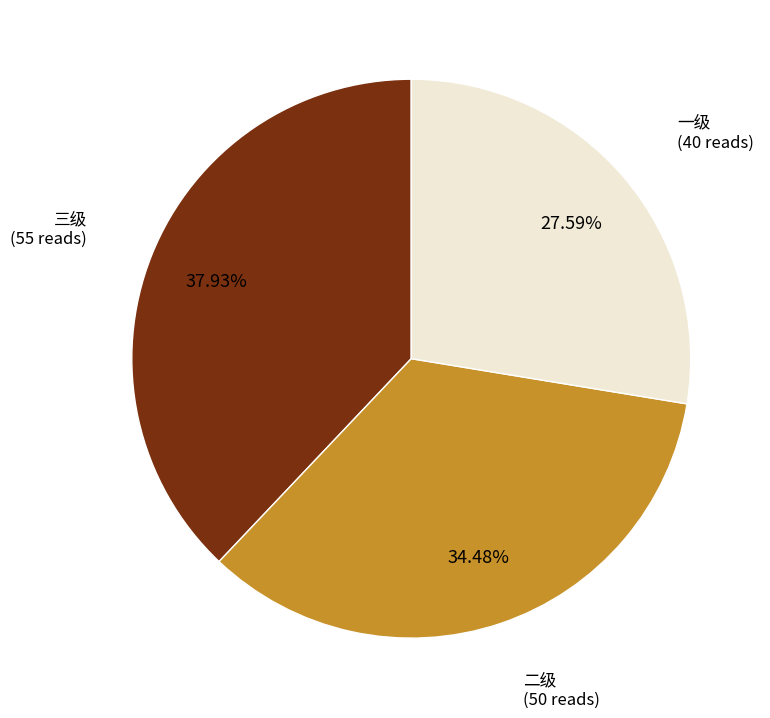

To the nearest percent, what is the average slice percentage?

33%